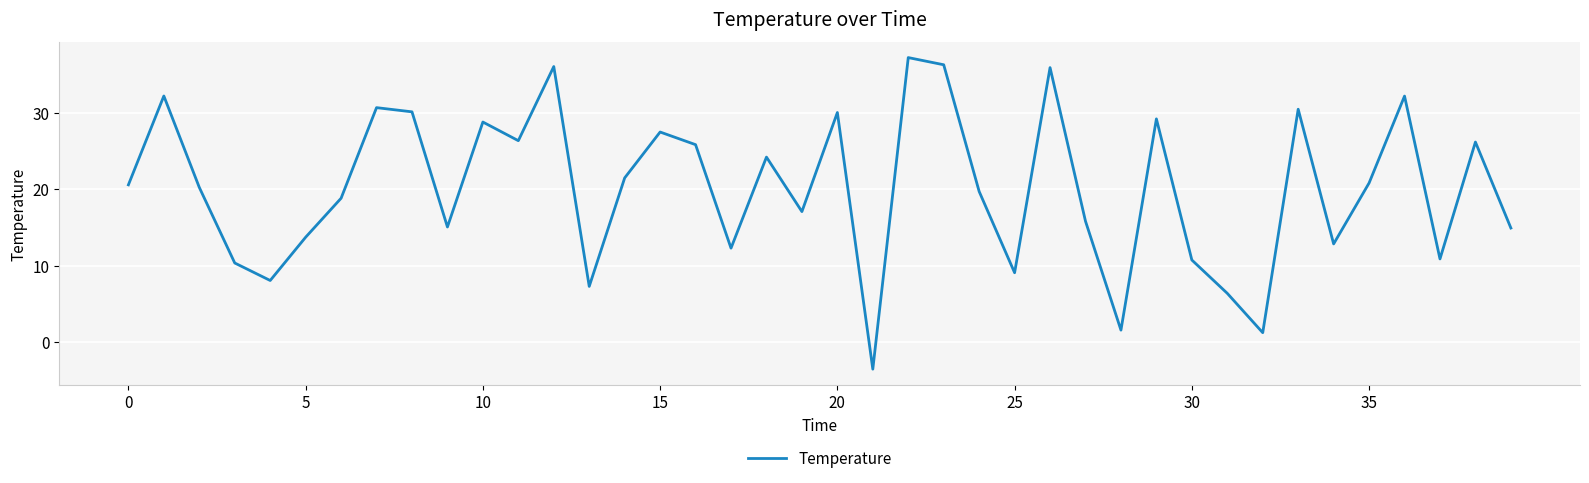

What is the difference between the maximum and minimum values?

40.9